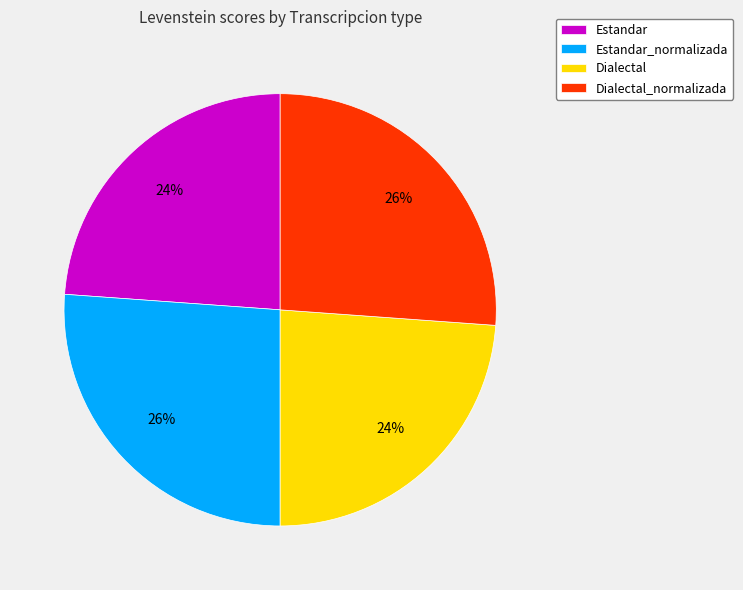

Is it true that Estandar is 24% of the pie?

True